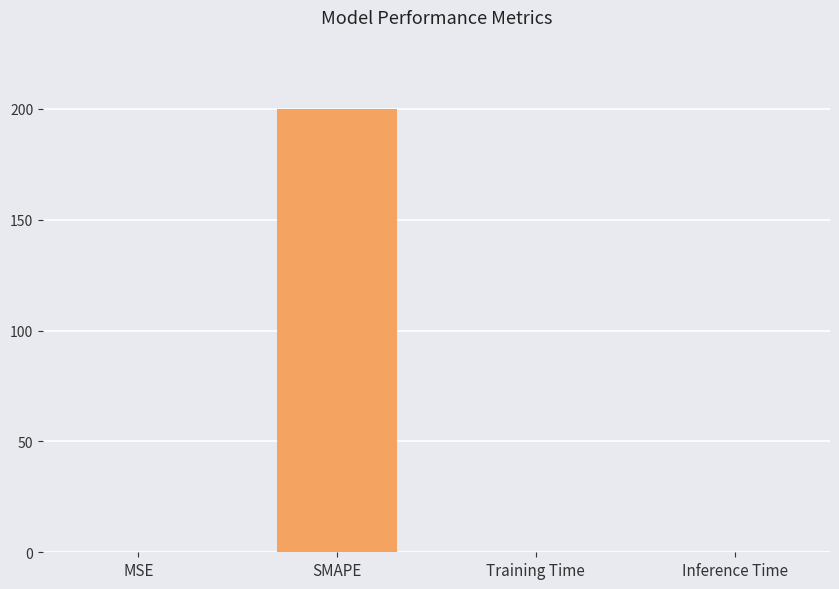

Is it true that the value at SMAPE is 67.4?

False